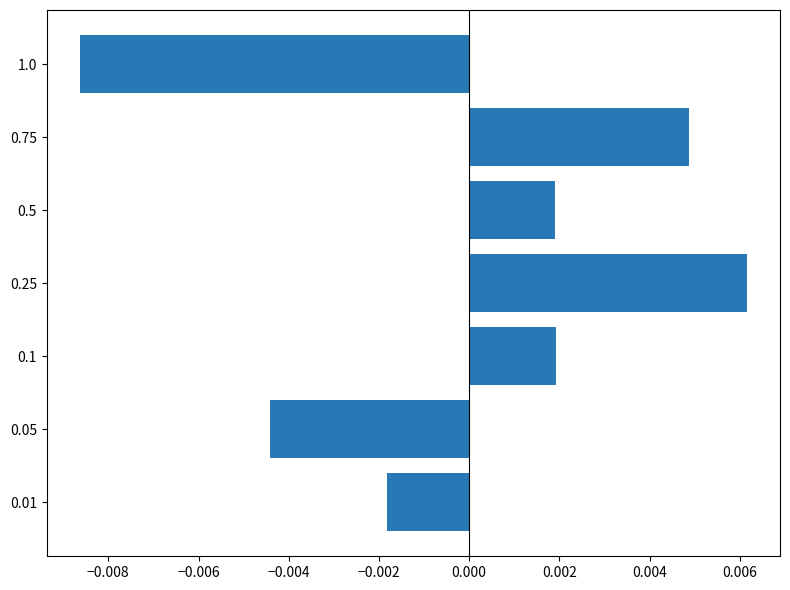

Does the chart contain any negative values?

Yes